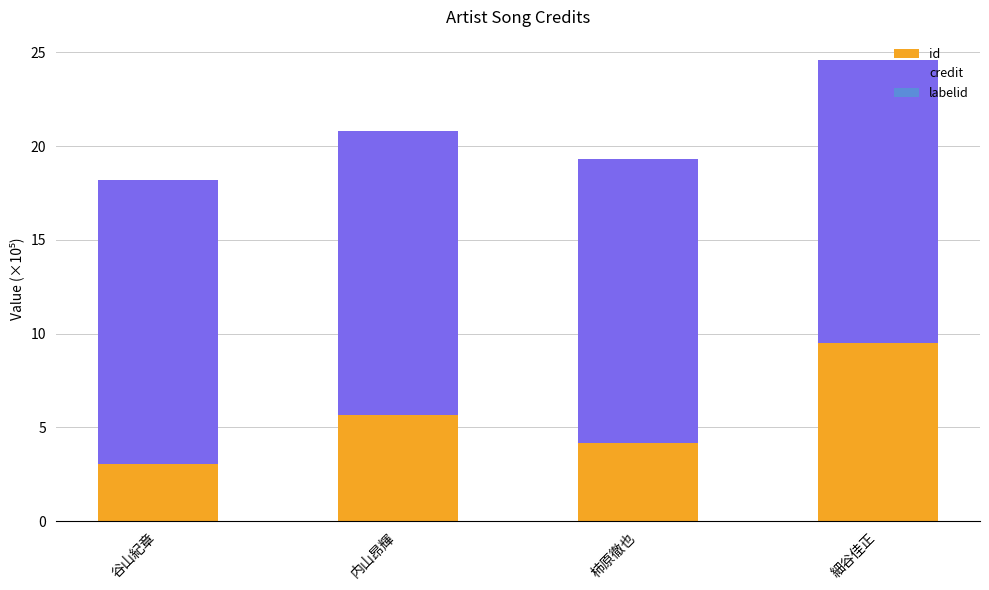

At which category is the sum across all series the highest?

細谷佳正